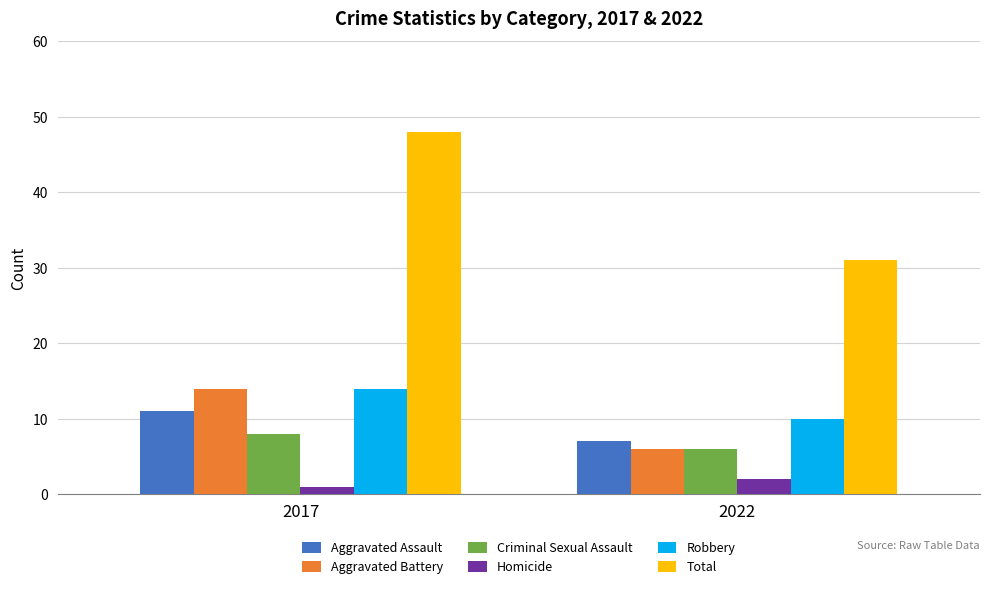

What is the sum of all Robbery values?

24